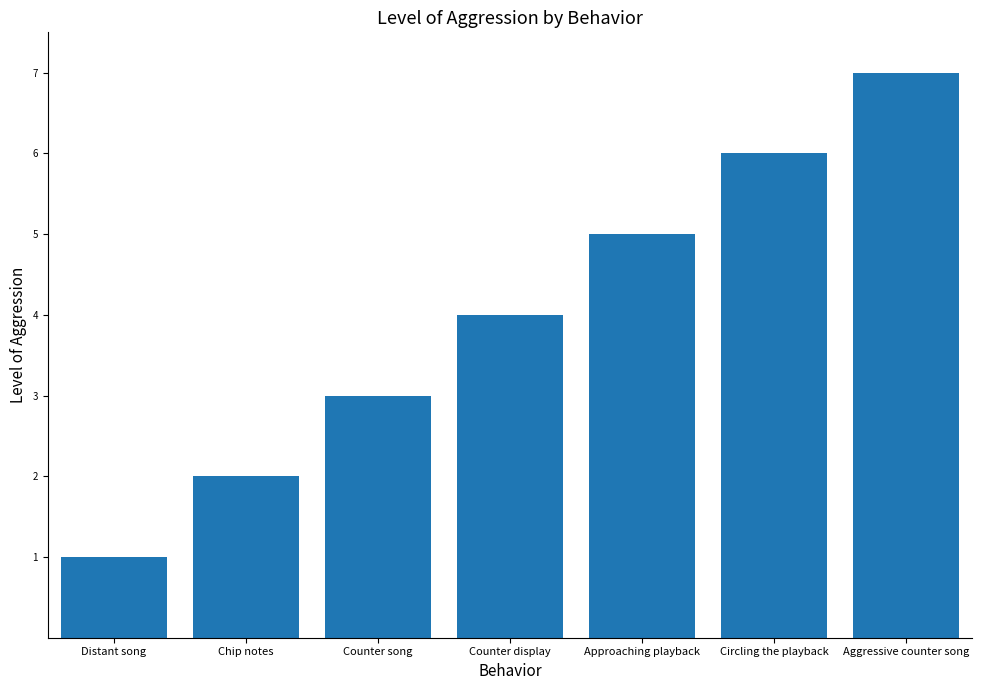

Which has a higher value, Counter song or Distant song?

Counter song